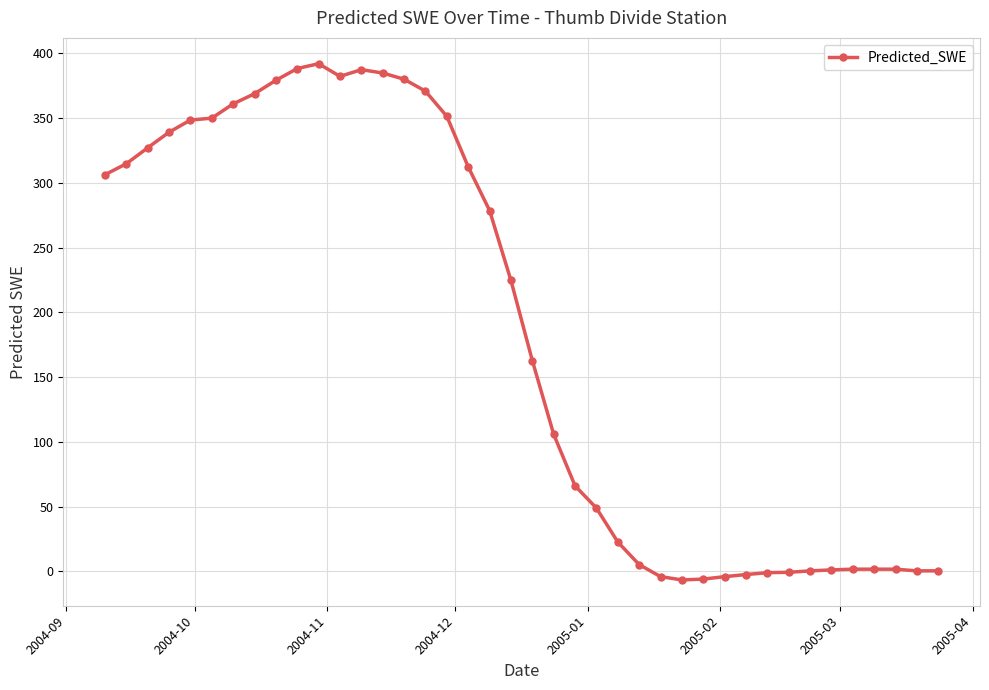

What is the greatest value displayed?

392.1